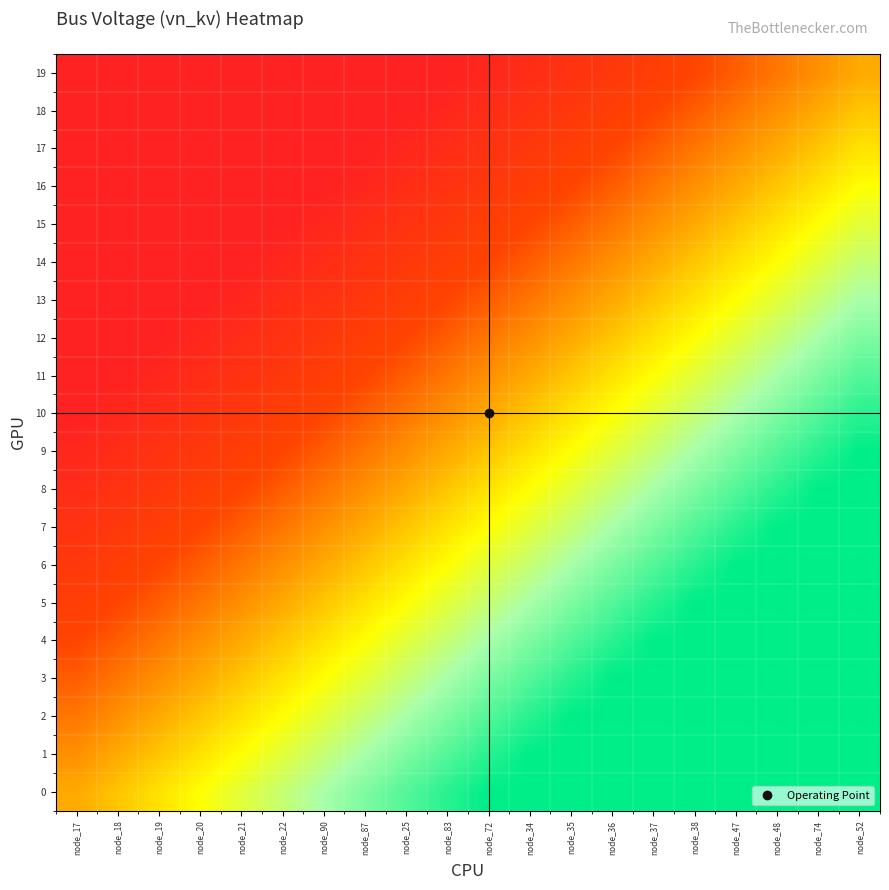

At how many categories does at least one series exceed 0?

20